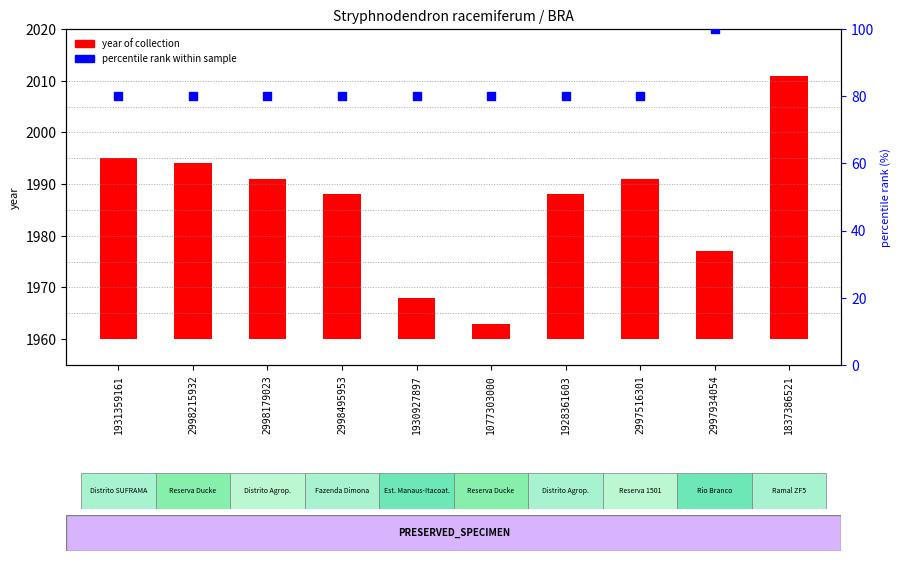

Which series contains the lowest Y value?

year of collection